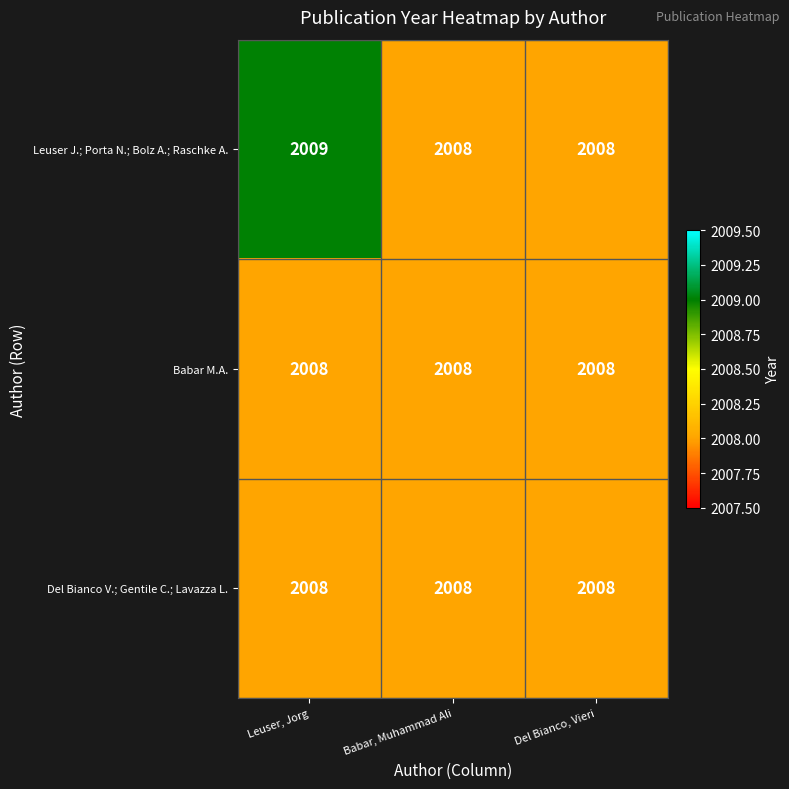

What is the total value across all series at Del Bianco, Vieri?

6024